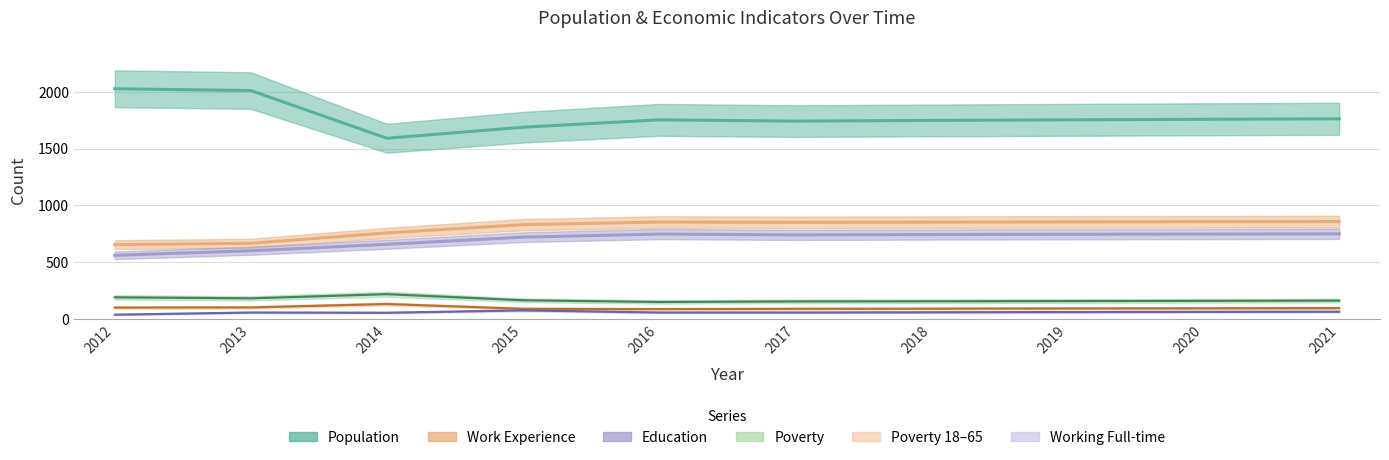

Where is the first local maximum for Population?

2016